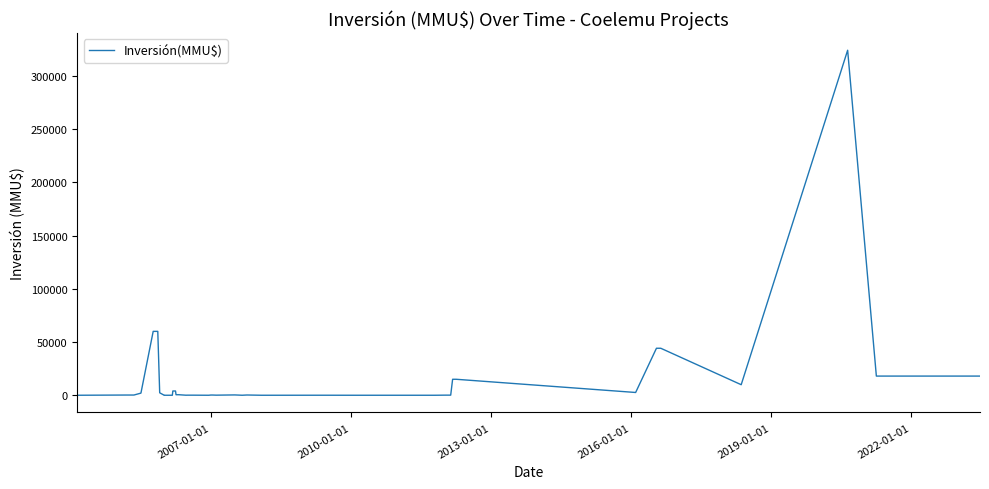

What is the difference between the maximum and second lowest values?

324020